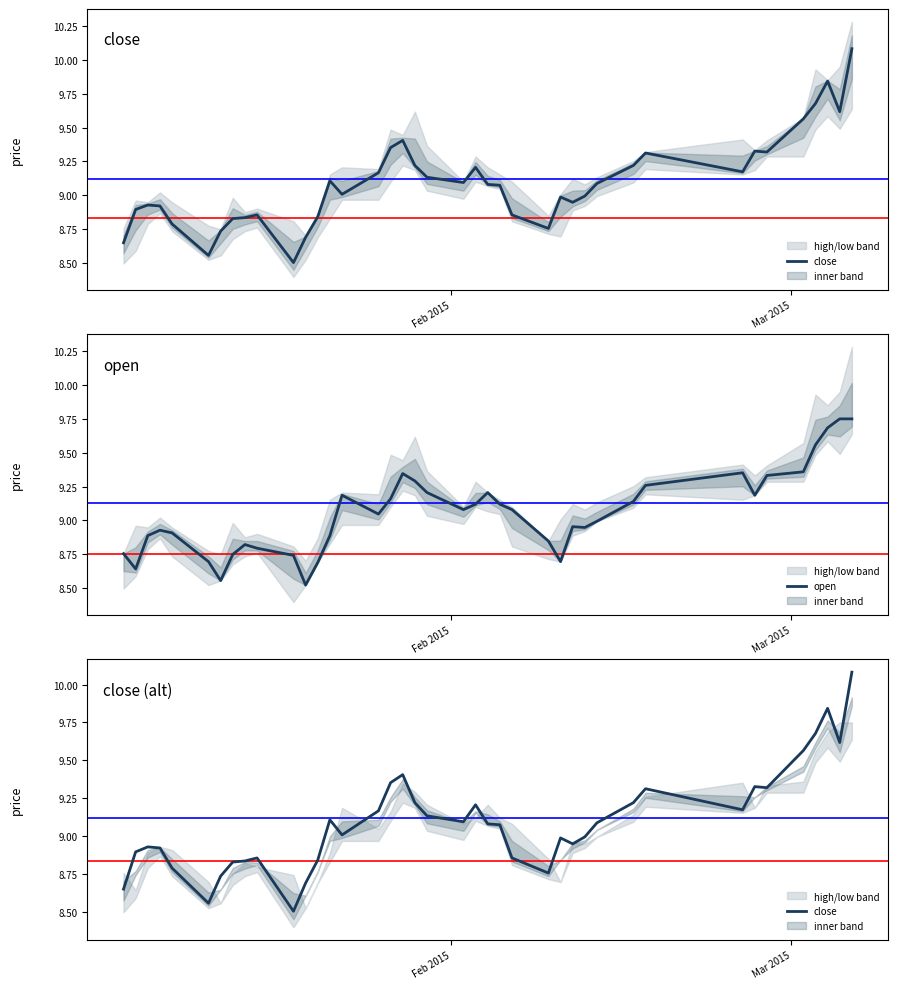

After their last crossing, which series has the higher values: close or open?

close